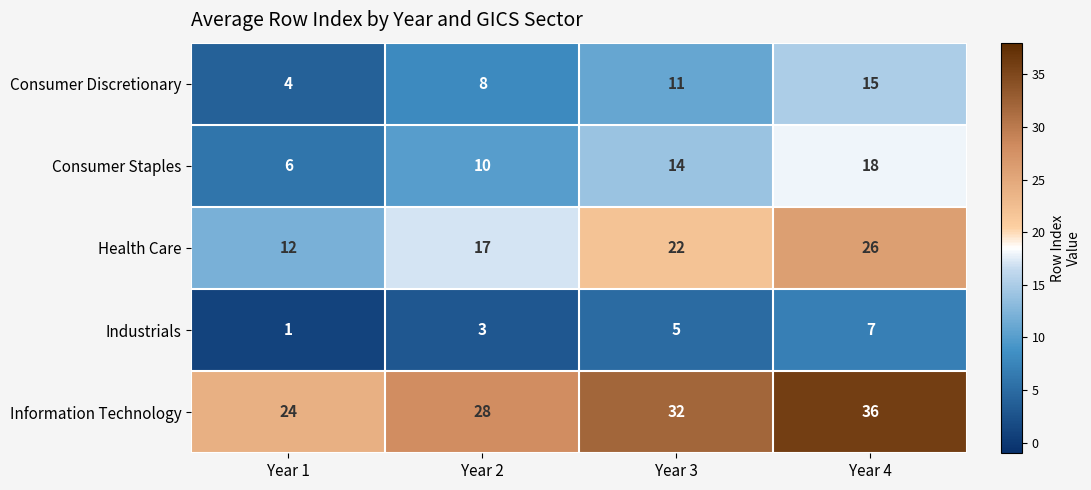

The Consumer Staples series shows 6 at Year 1. True or false?

True